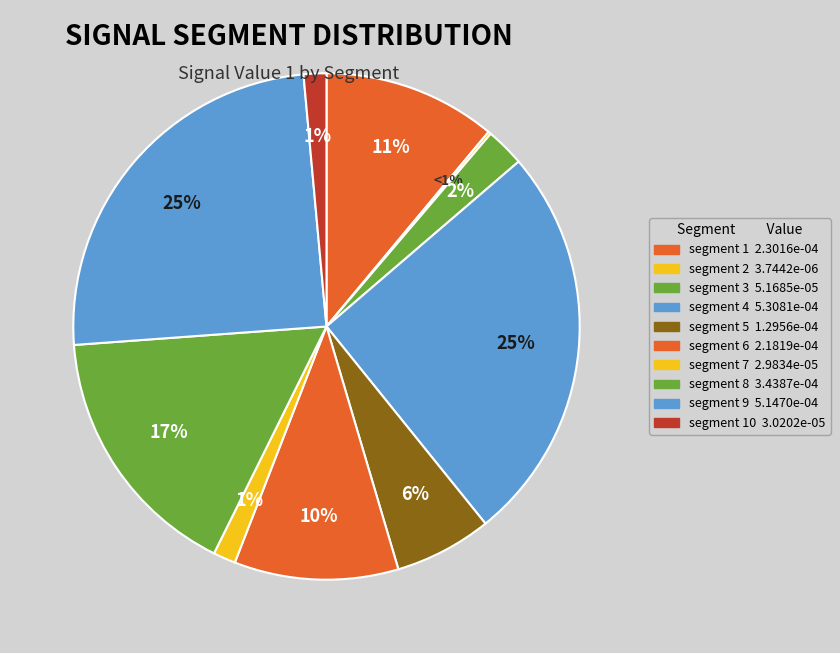

To the nearest percent, what is the average slice percentage?

10%